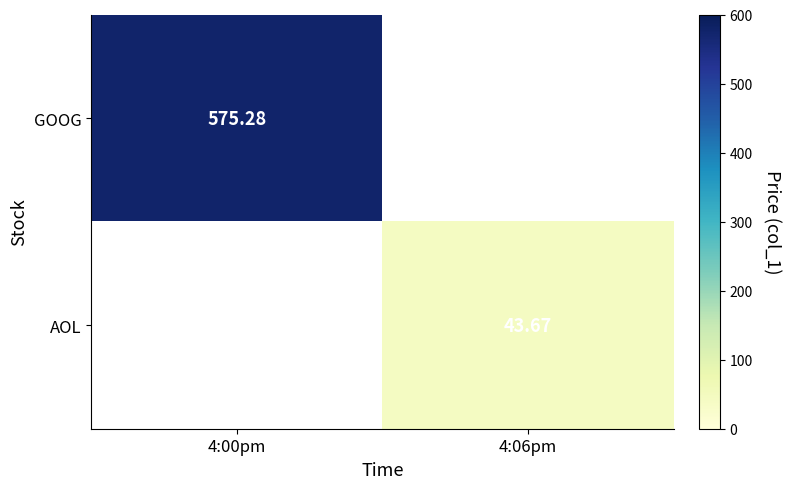

What is the maximum value shown in the chart?

575.3